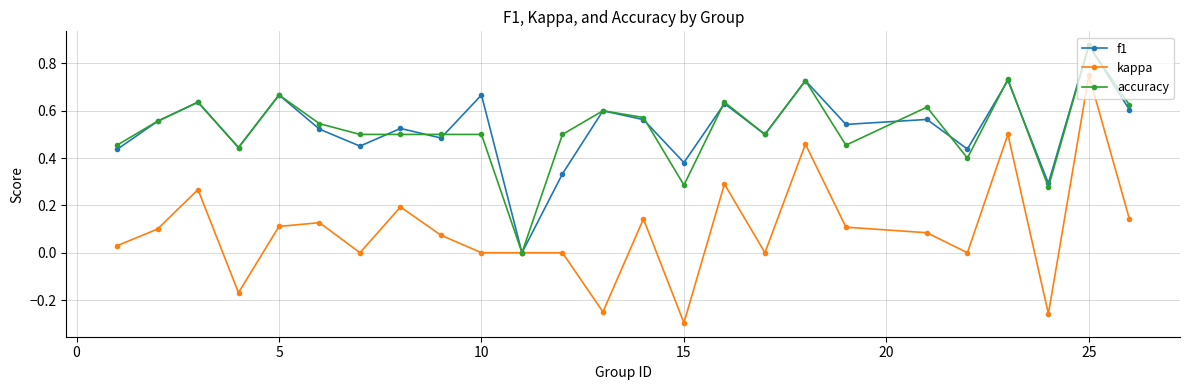

Count the number of data series in this chart.

3